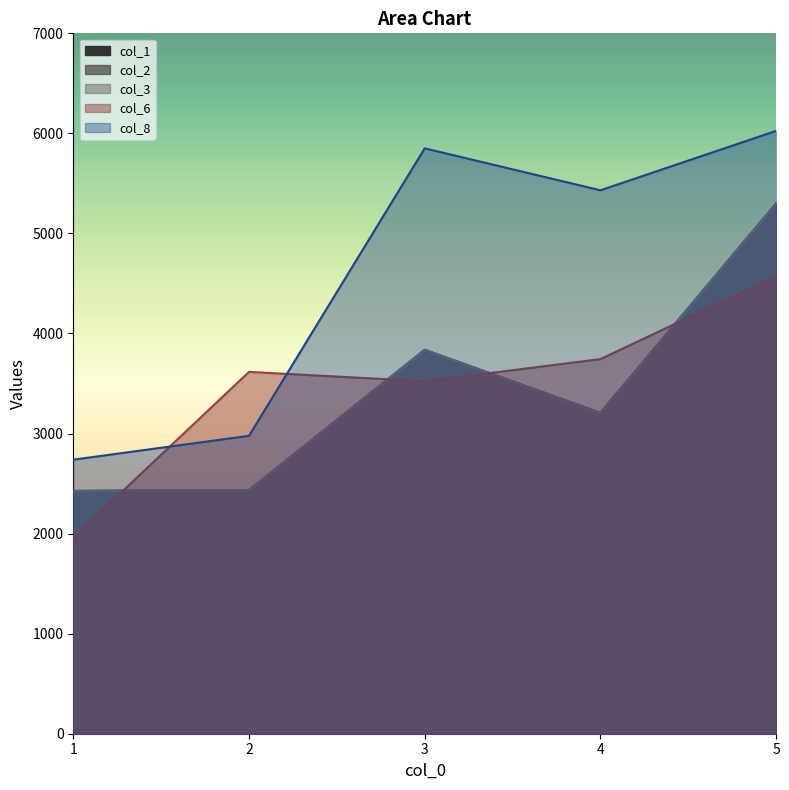

Is the value of col_8 at 4 greater than the value of col_1 at 3?

Yes